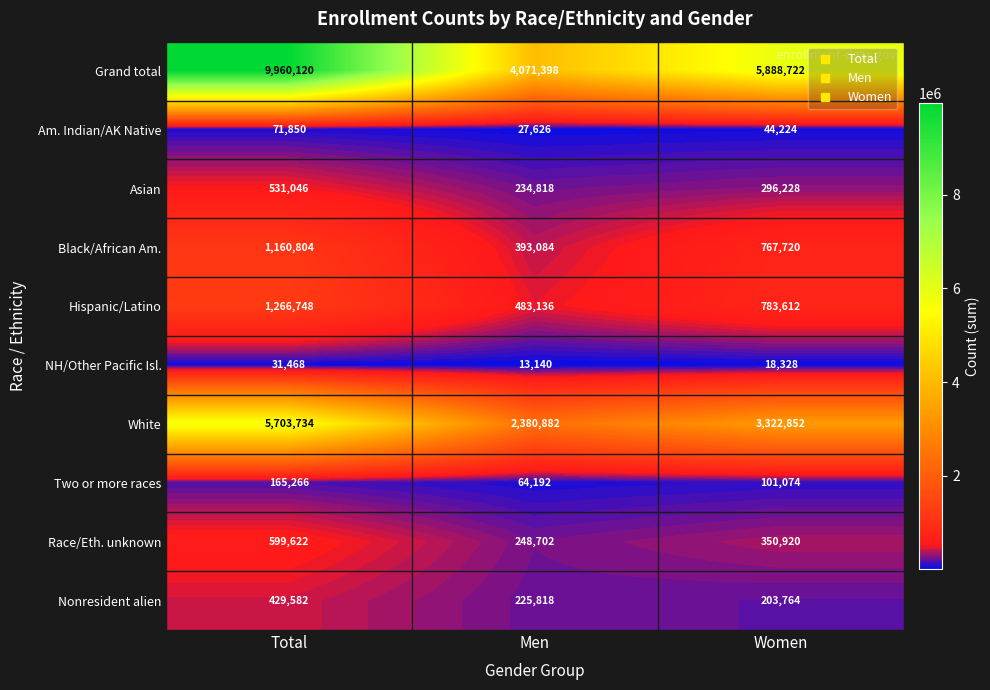

What is the difference between the maximum and minimum values in the Am. Indian/AK Native series?

44224